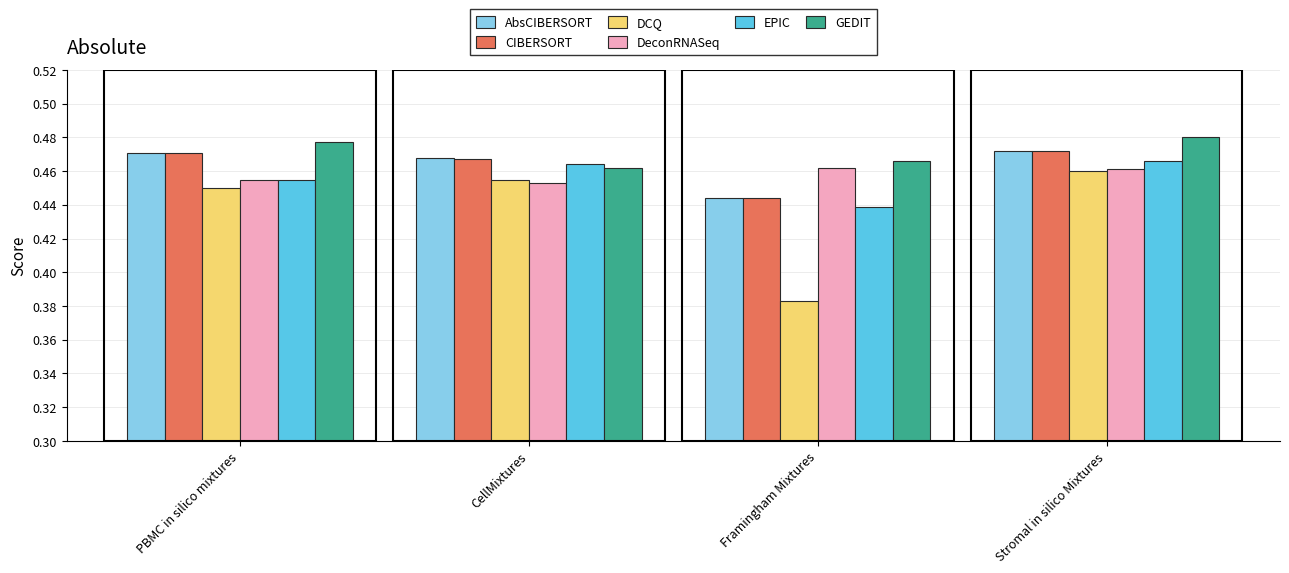

At which label does DCQ reach its peak?

Stromal in silico Mixtures